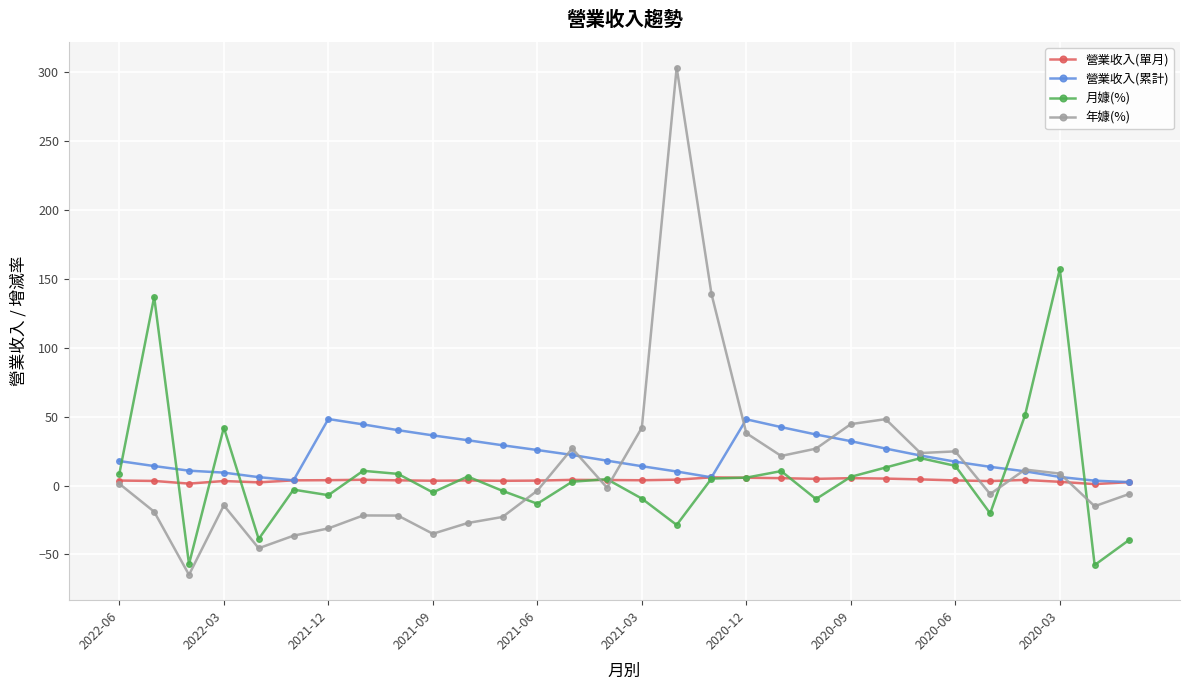

What is the smallest value displayed?

-64.8